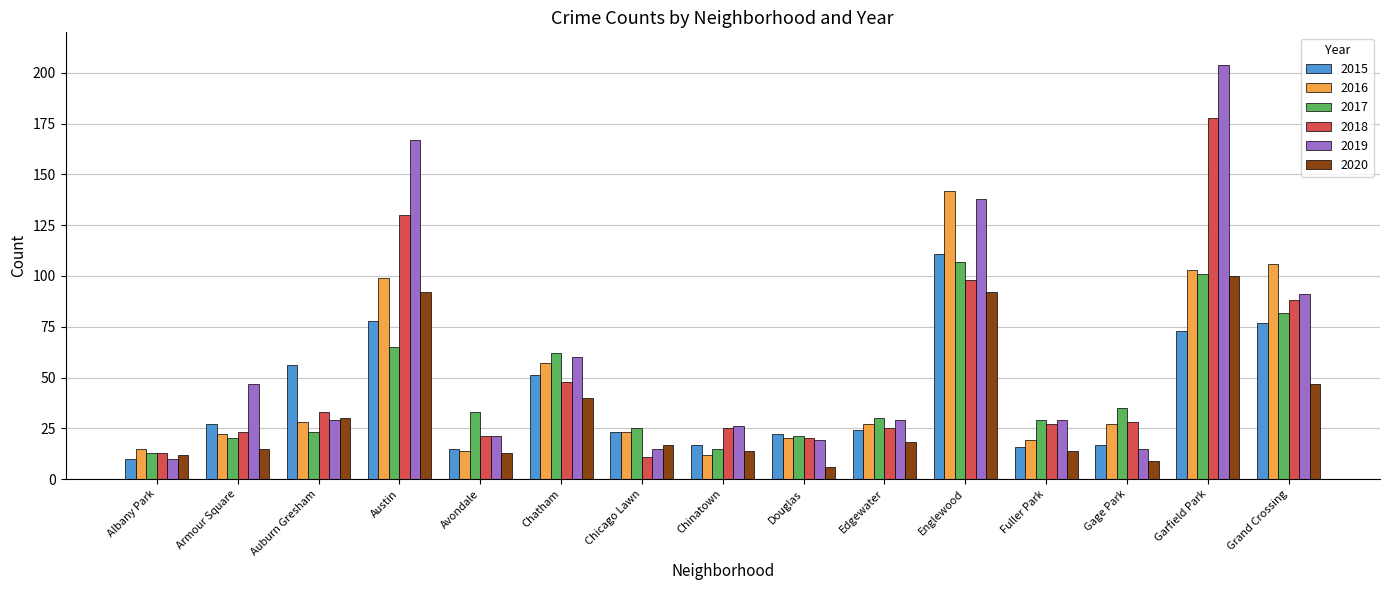

What is the difference between the maximum and minimum values in the 2016 series?

130